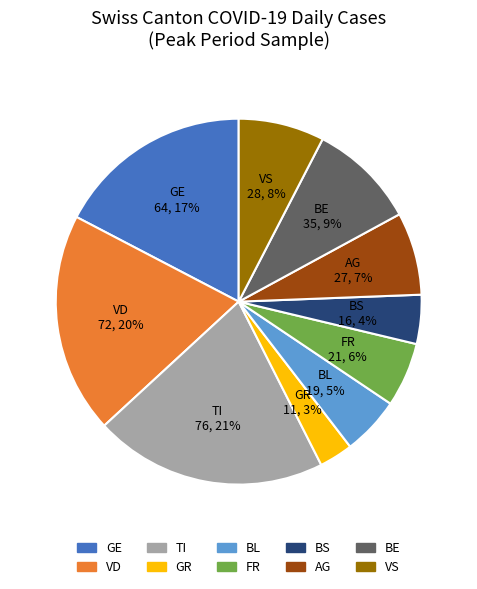

Is there any slice that represents more than half of the pie?

No